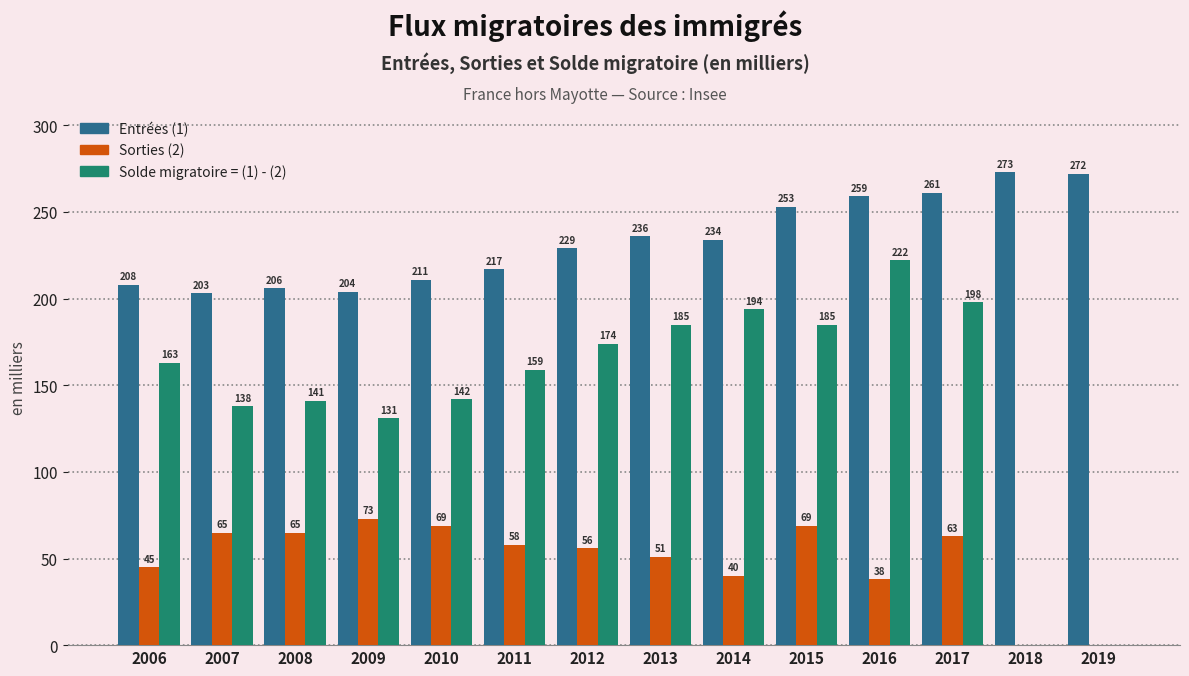

Reading left to right, transcribe all the data shown in this chart.

Entrées (1): 2006=208	2007=203	2008=206	2009=204	2010=211	2011=217	2012=229	2013=236	2014=234	2015=253	2016=259	2017=261	2018=273	2019=272
Sorties (2): 2006=45	2007=65	2008=65	2009=73	2010=69	2011=58	2012=56	2013=51	2014=40	2015=69	2016=38	2017=63	2018=0	2019=0
Solde migratoire: 2006=163	2007=138	2008=141	2009=131	2010=142	2011=159	2012=174	2013=185	2014=194	2015=185	2016=222	2017=198	2018=0	2019=0